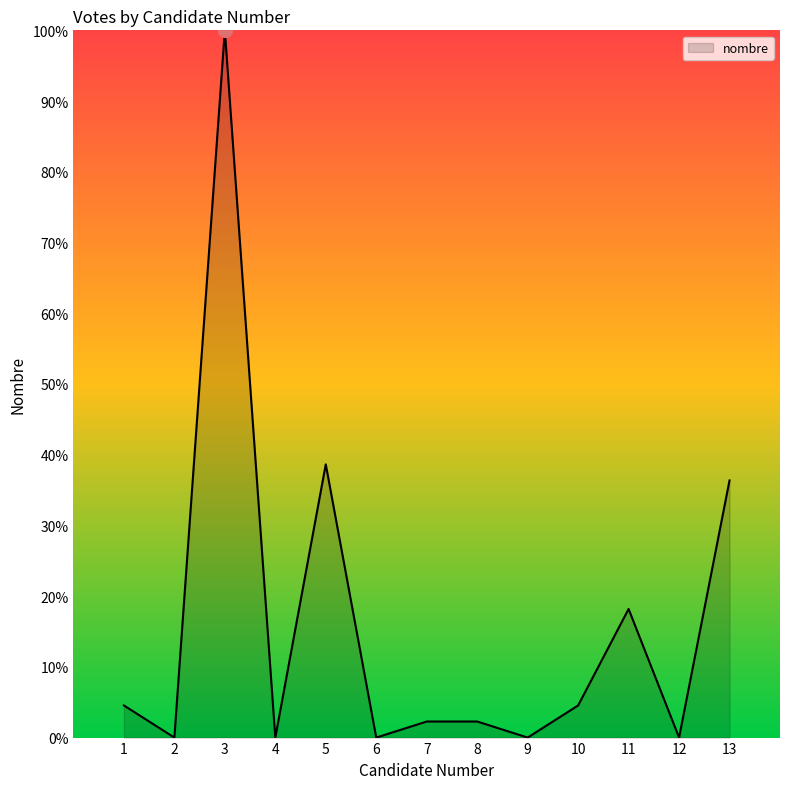

True or false: the data shows -65.8 at 6.

False